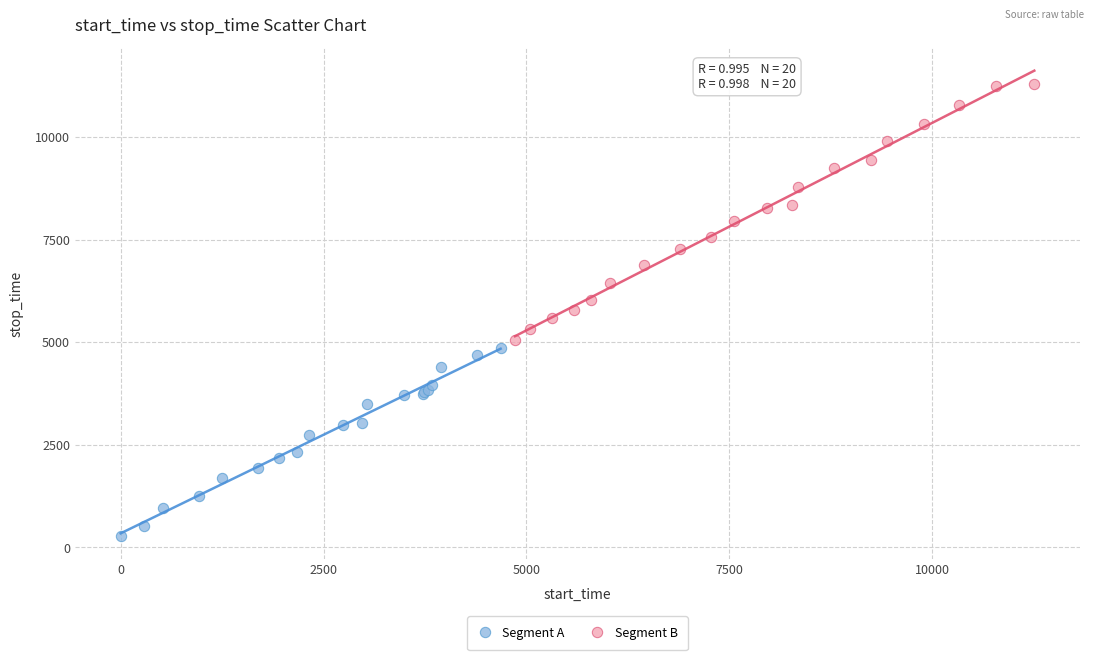

Which series contains the lowest Y value?

Segment A